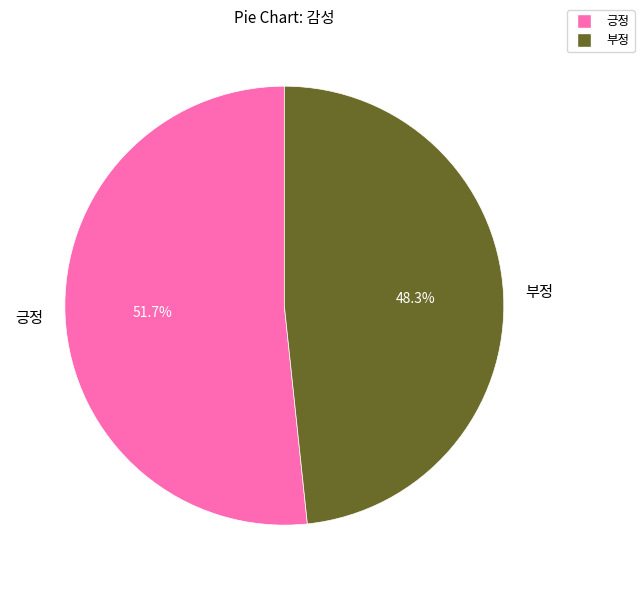

Rank the categories by value from highest to lowest.

긍정, 부정